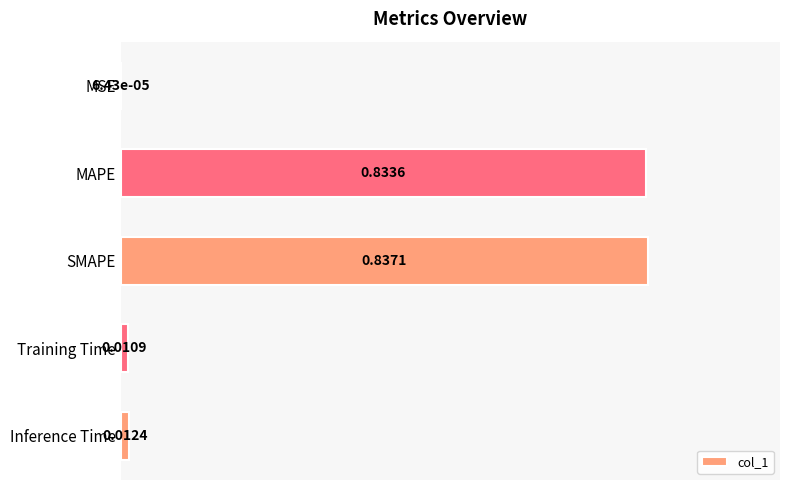

At which label is the value closest to 0?

MSE